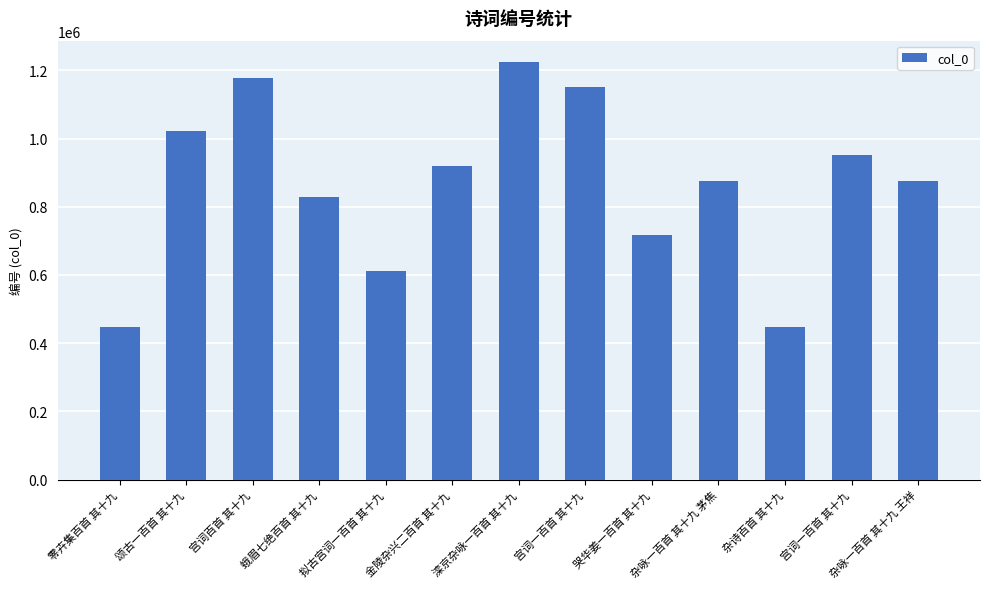

Approximately how many times larger is the value at 杂咏一百首 其十九 茅焦 compared to 滦京杂咏一百首 其十九?

0.7